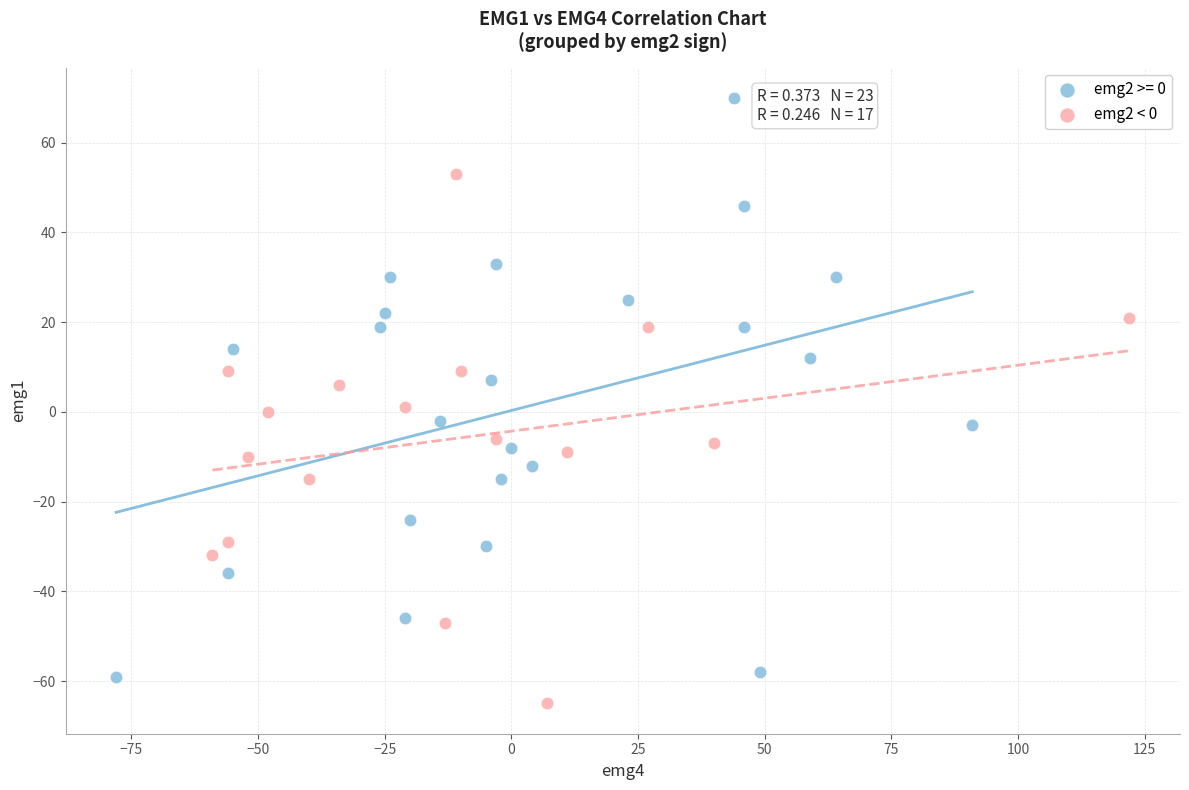

Which series contains the lowest Y value?

emg2 < 0